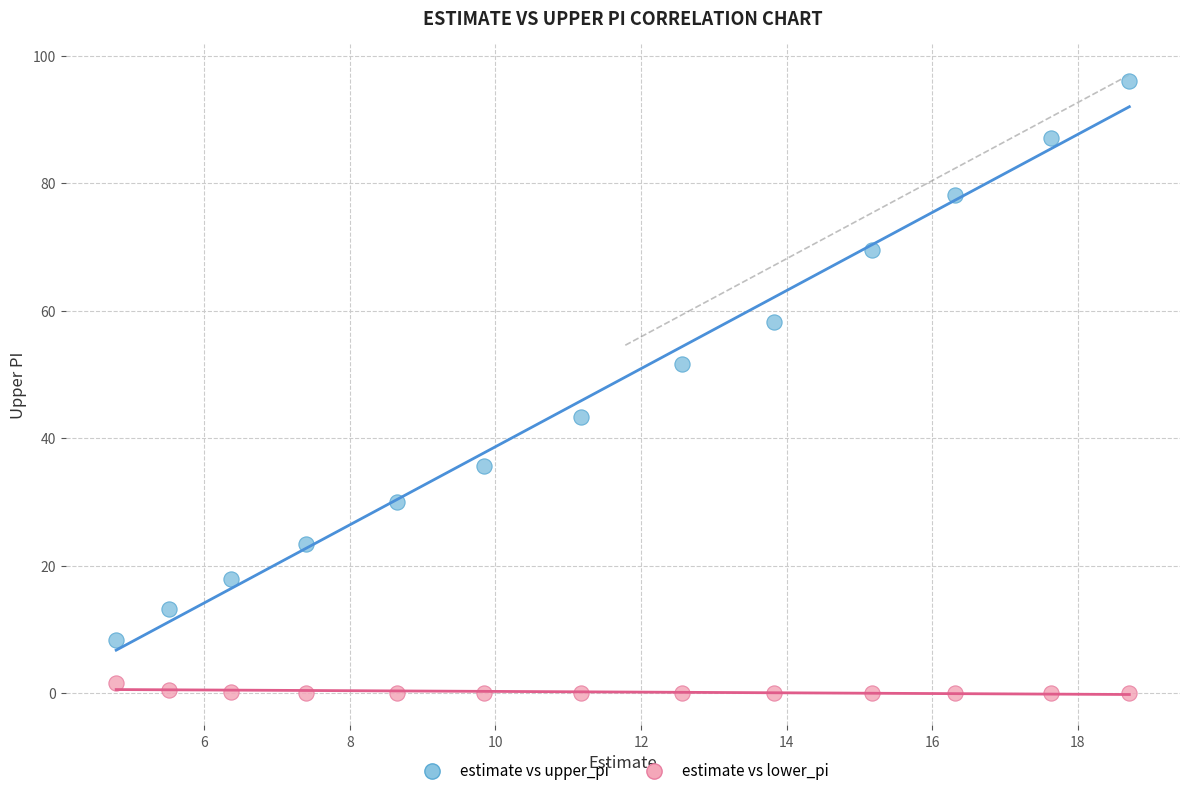

Which series contains the lowest Y value?

estimate vs lower_pi